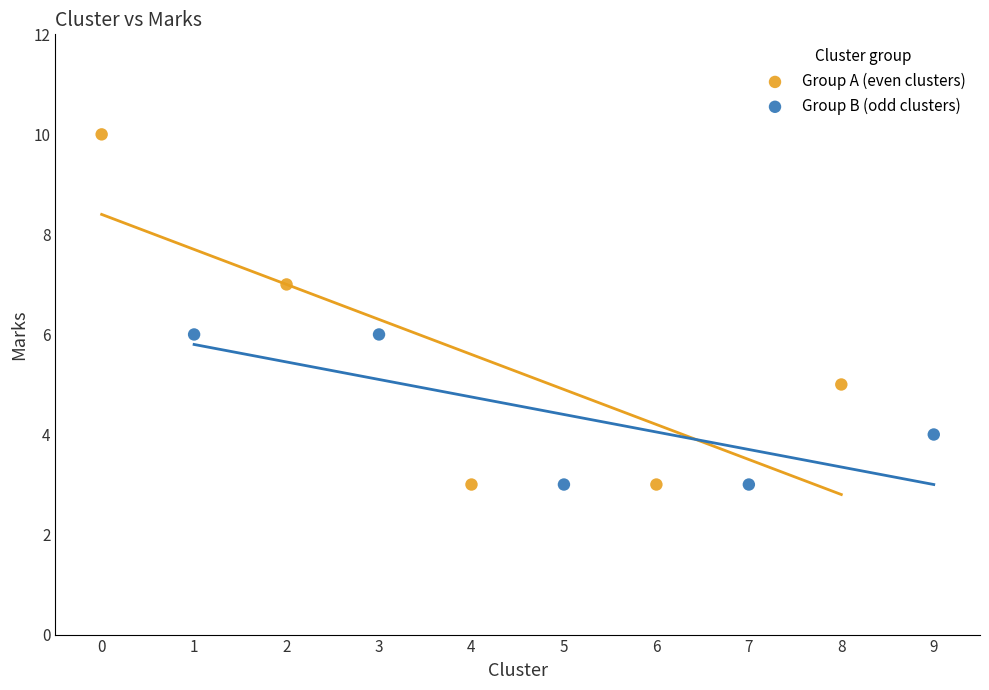

Which series contains the highest Y value?

Group A (even clusters)